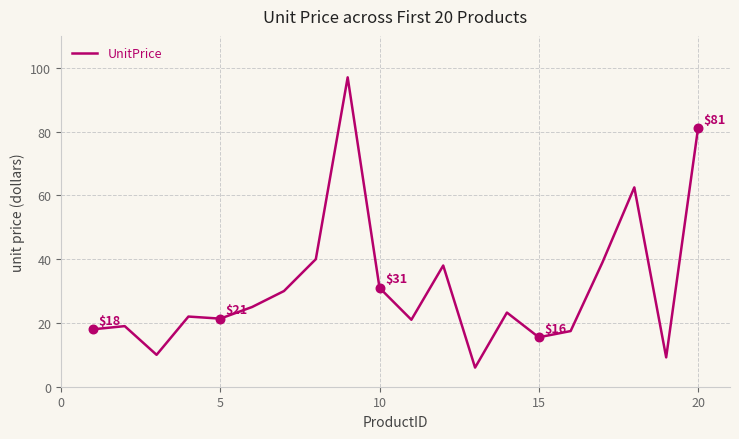

What is the greatest value displayed?

97.0